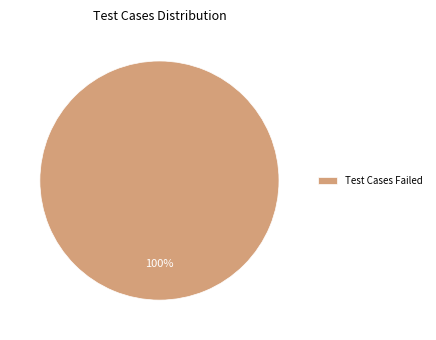

What is the majority slice?

Test Cases Failed